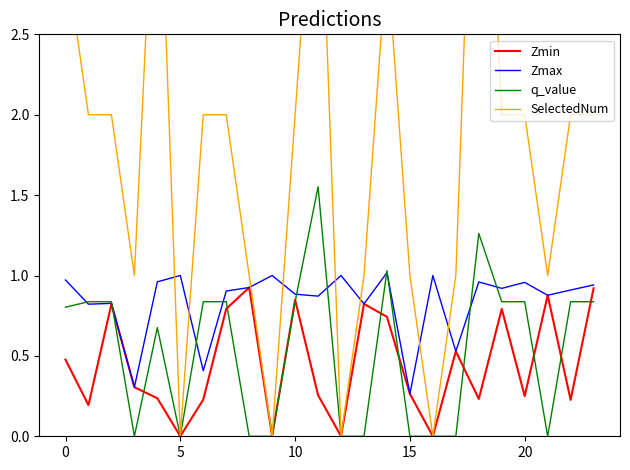

Reading right to left, list all the values displayed in this chart.

Zmin: 0.9	0.2	0.9	0.3	0.8	0.2	0.5	0.0	0.3	0.7	0.8	0.0	0.3	0.8	0.0	0.9	0.8	0.2	0.0	0.2	0.3	0.8	0.2	0.5
Zmax: 0.9	0.9	0.9	1.0	0.9	1.0	0.5	1.0	0.3	1.0	0.8	1.0	0.9	0.9	1.0	0.9	0.9	0.4	1.0	1.0	0.3	0.8	0.8	1.0
q_value: 0.8	0.8	-0.0	0.8	0.8	1.3	-0.0	0.0	-0.0	1.0	-0.0	0.0	1.6	0.8	0.0	-0.0	0.8	0.8	0.0	0.7	-0.0	0.8	0.8	0.8
SelectedNum: 2.0	2.0	1.0	2.0	2.0	5.0	1.0	0.0	1.0	3.0	1.0	0.0	4.0	2.0	0.0	1.0	2.0	2.0	0.0	4.0	1.0	2.0	2.0	3.0